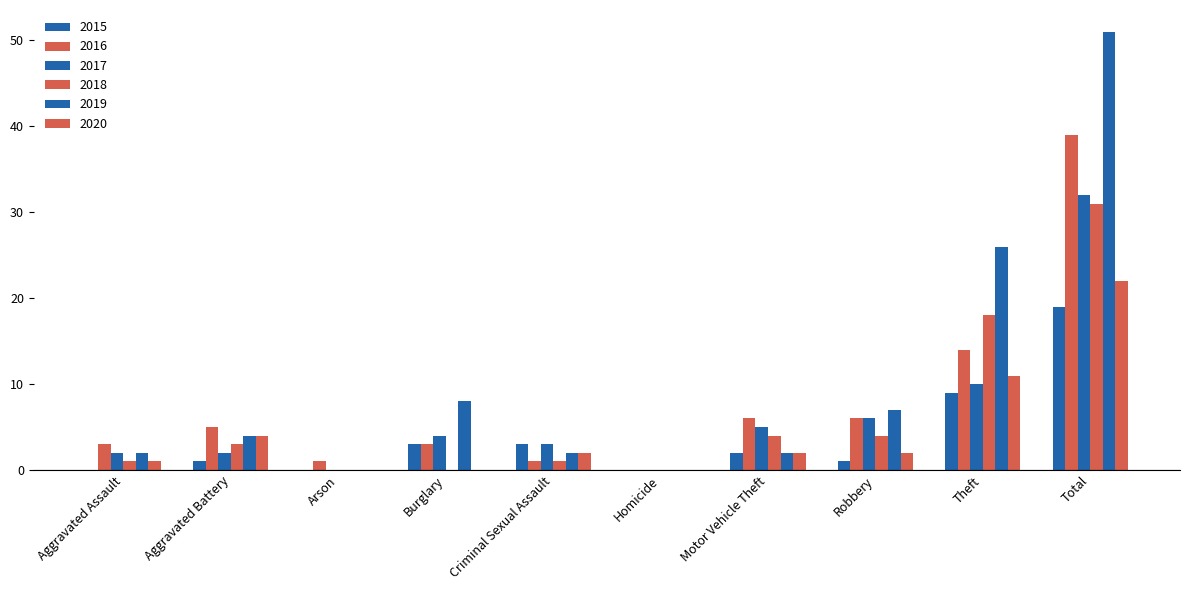

How many groups of bars are there?

10